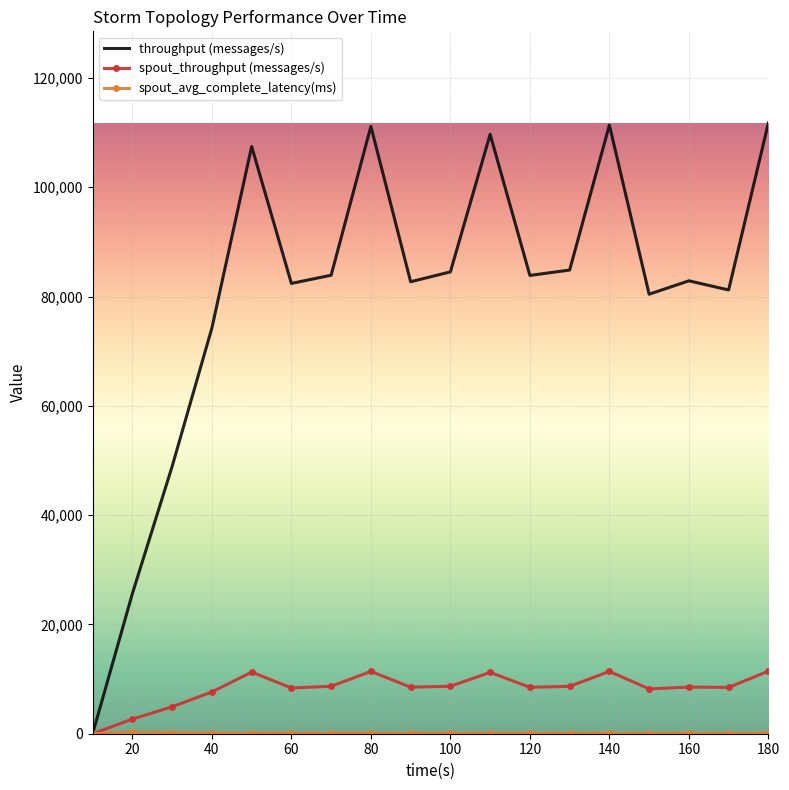

What is the highest value of the spout_throughput (messages/s) series?

11453.0